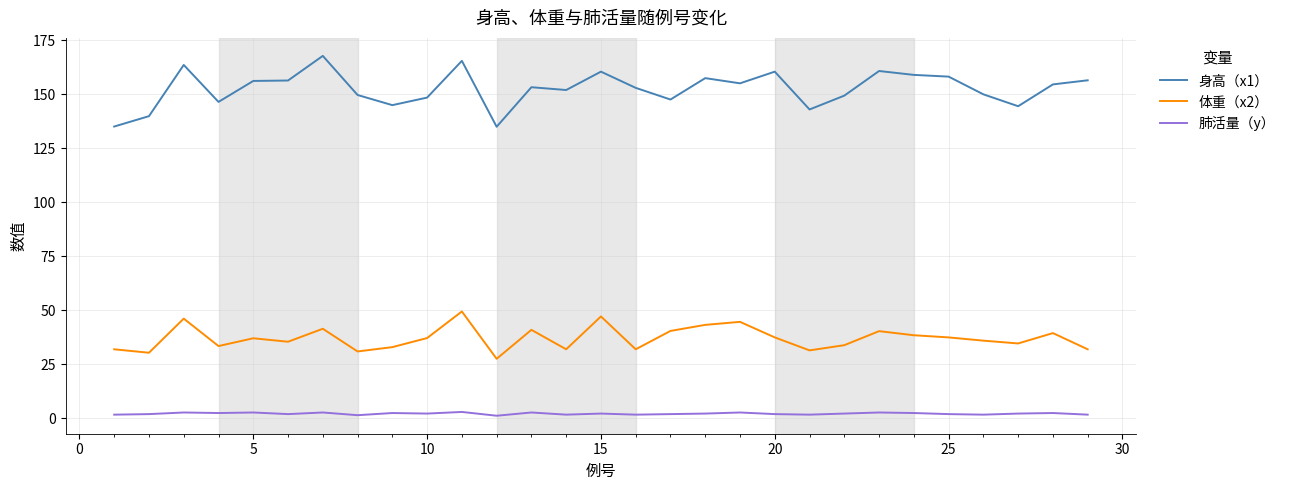

What is the greatest value displayed?

167.8